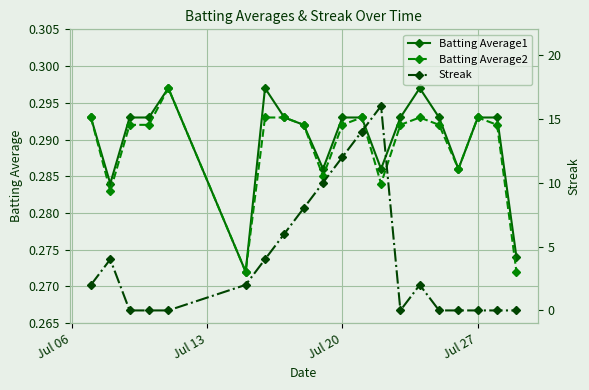

How many interior local peaks does the Streak series have?

3